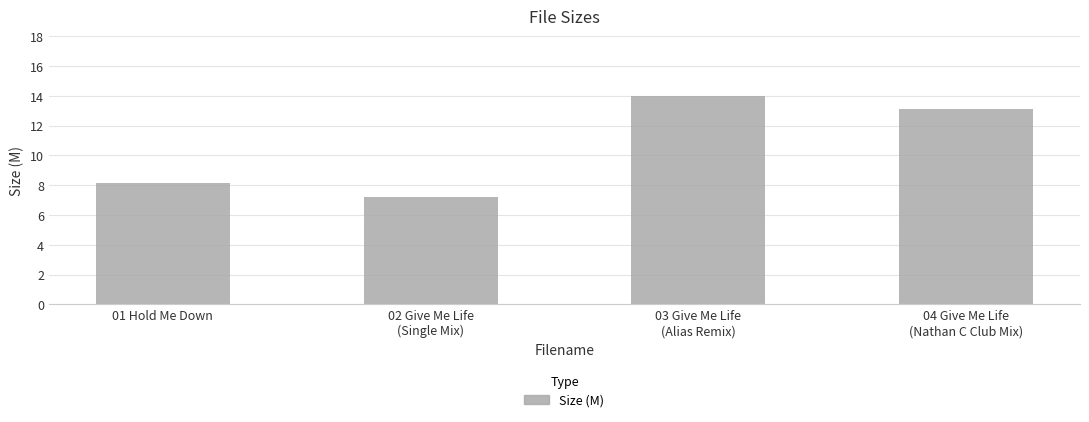

What is the label of the 2nd bar from the right?

03 Give Me Life
(Alias Remix)